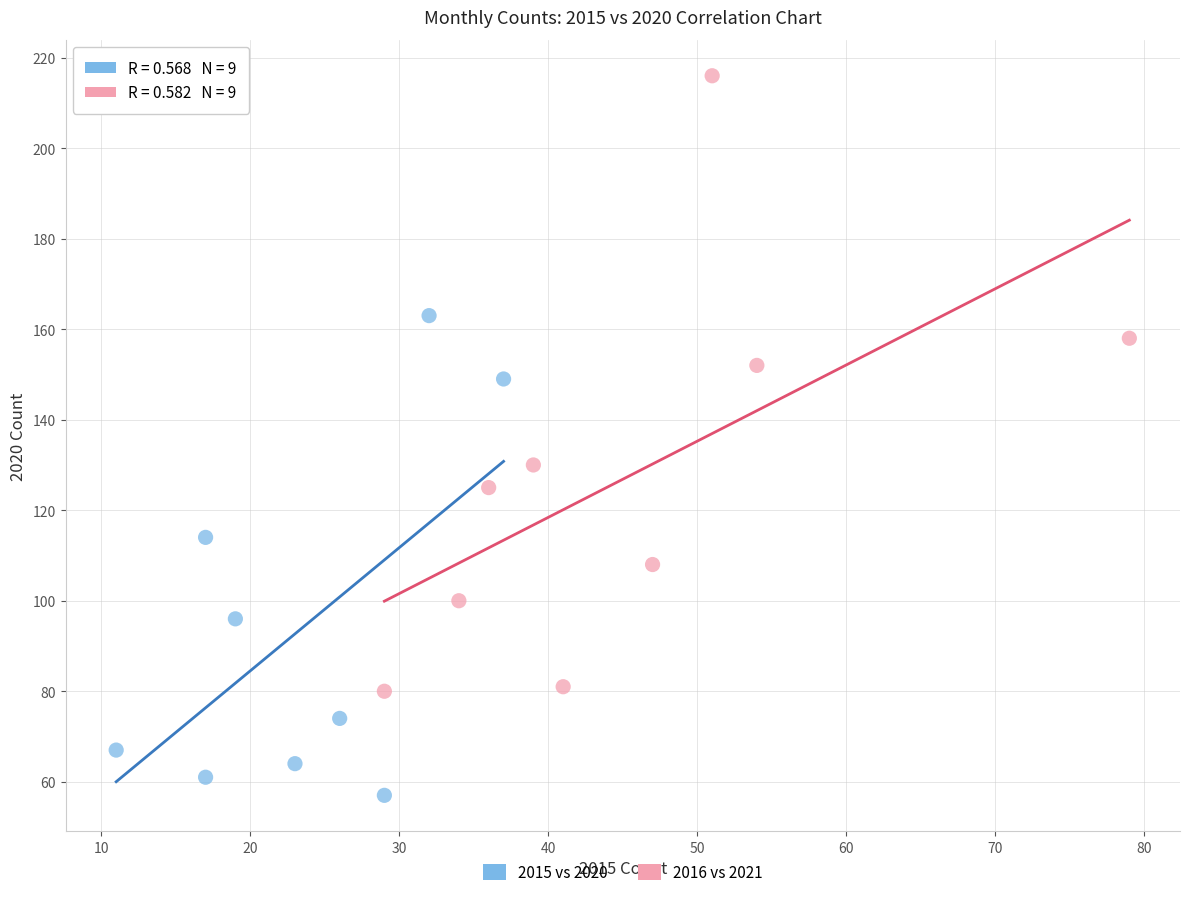

Which series reaches the minimum Y coordinate?

2015 vs 2020